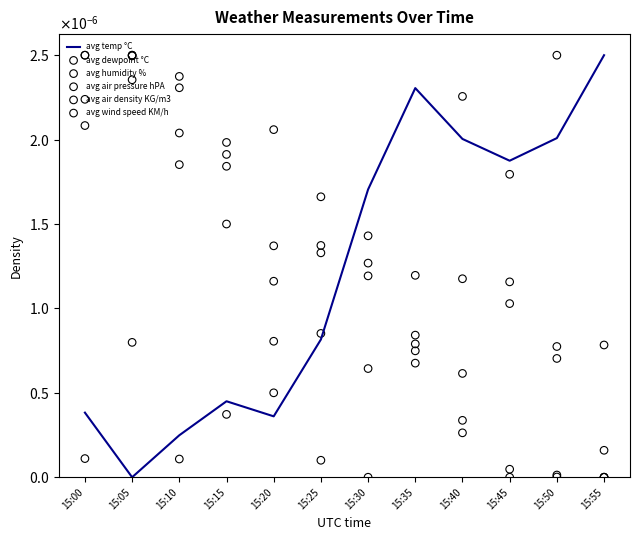

Which series reaches the minimum Y coordinate?

avg temp °C